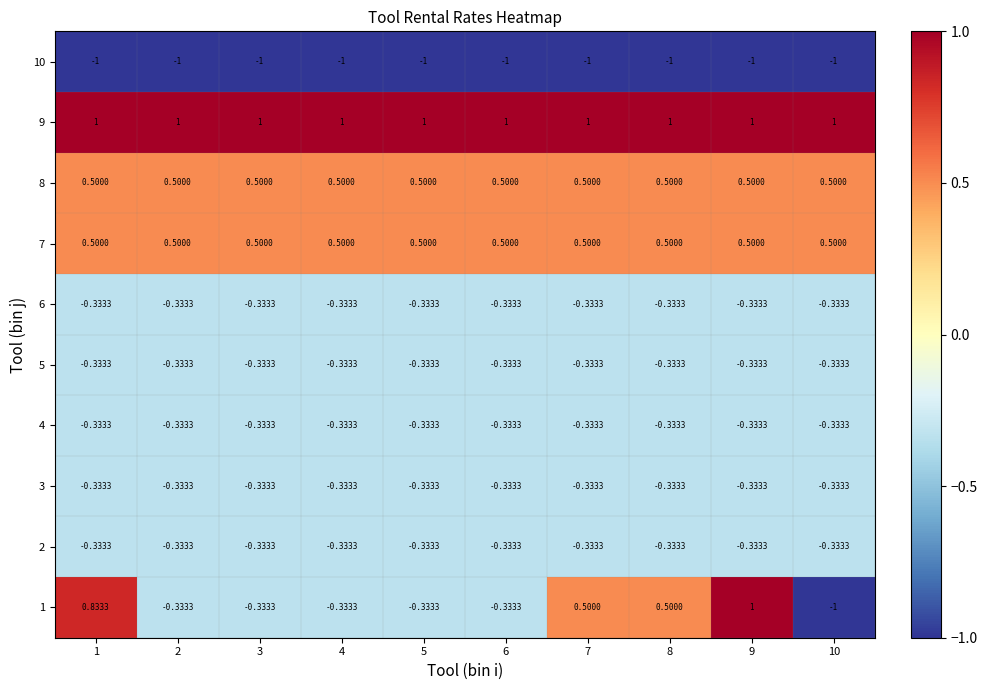

Is the value of 1 at 4 greater than the value of 7 at 2?

No